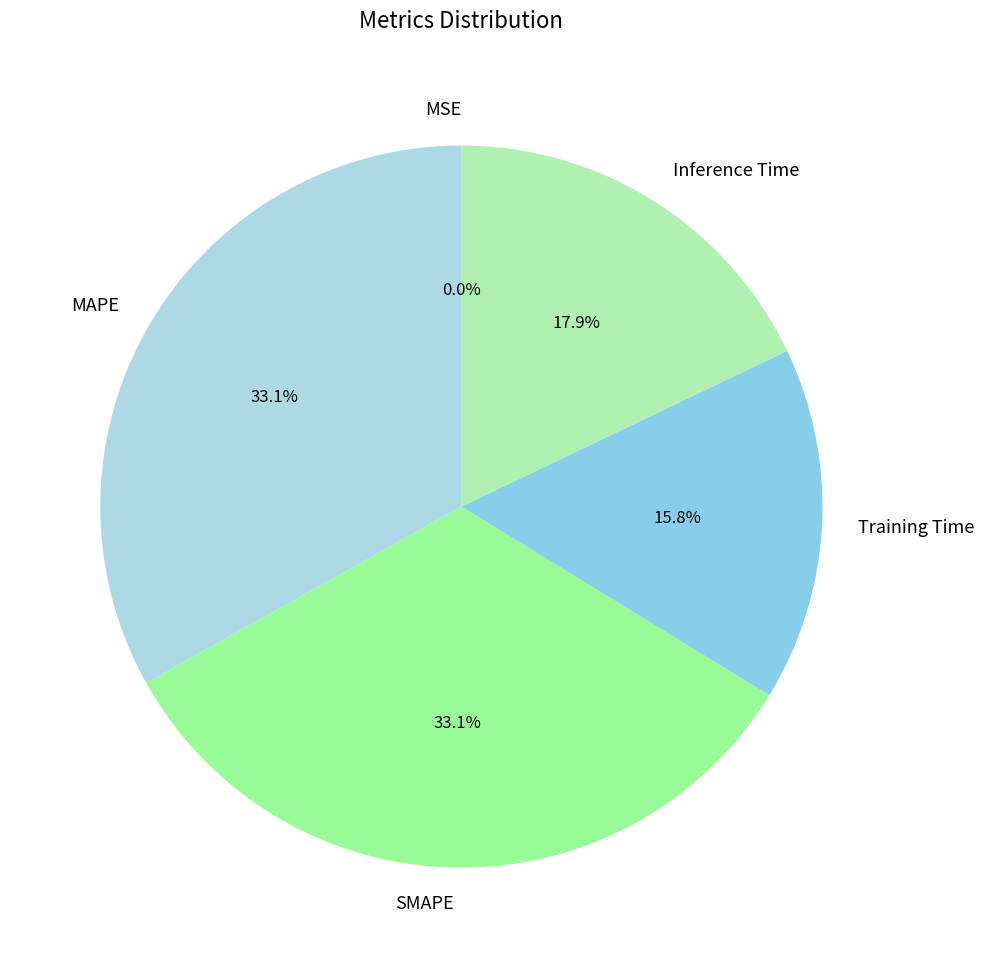

Is there a majority slice in this chart?

No